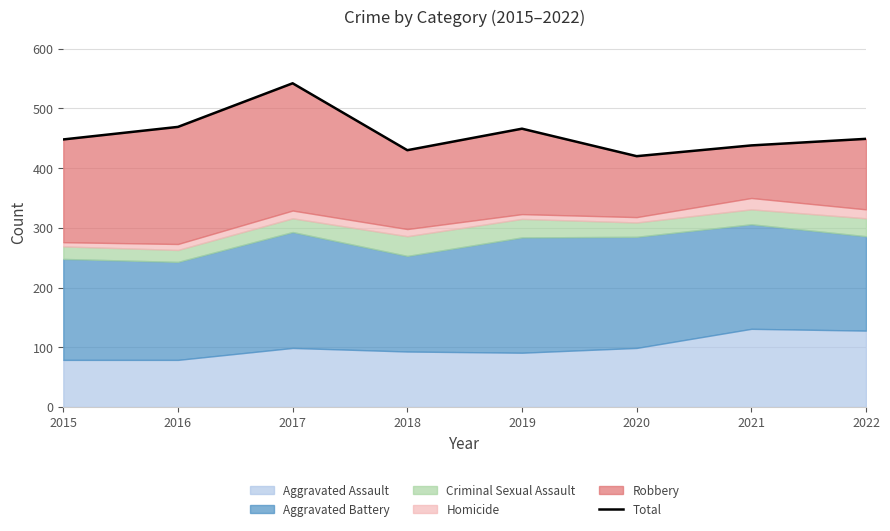

How many values are below 449?

4